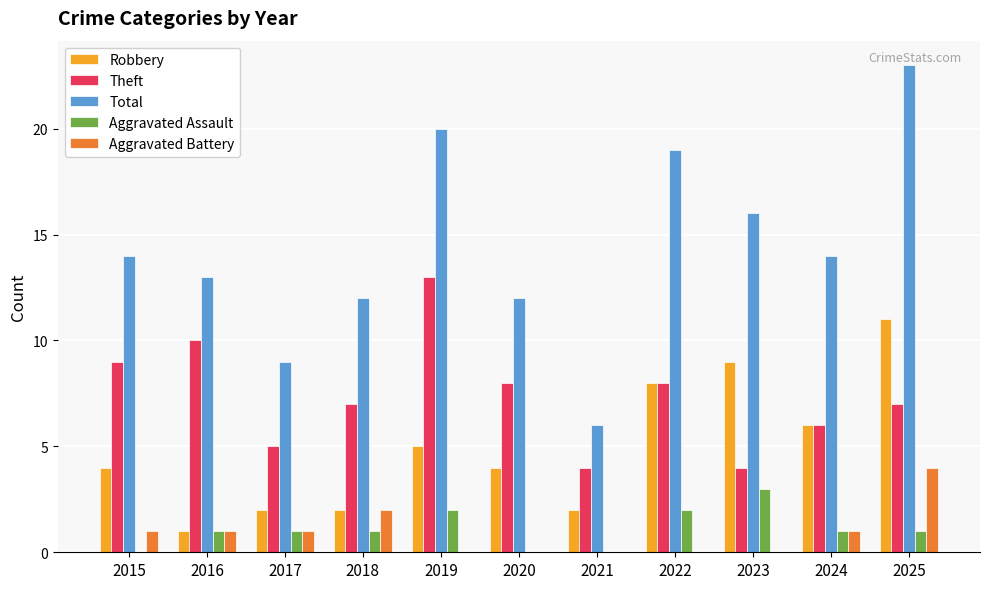

What is the sum of all Aggravated Assault values?

12